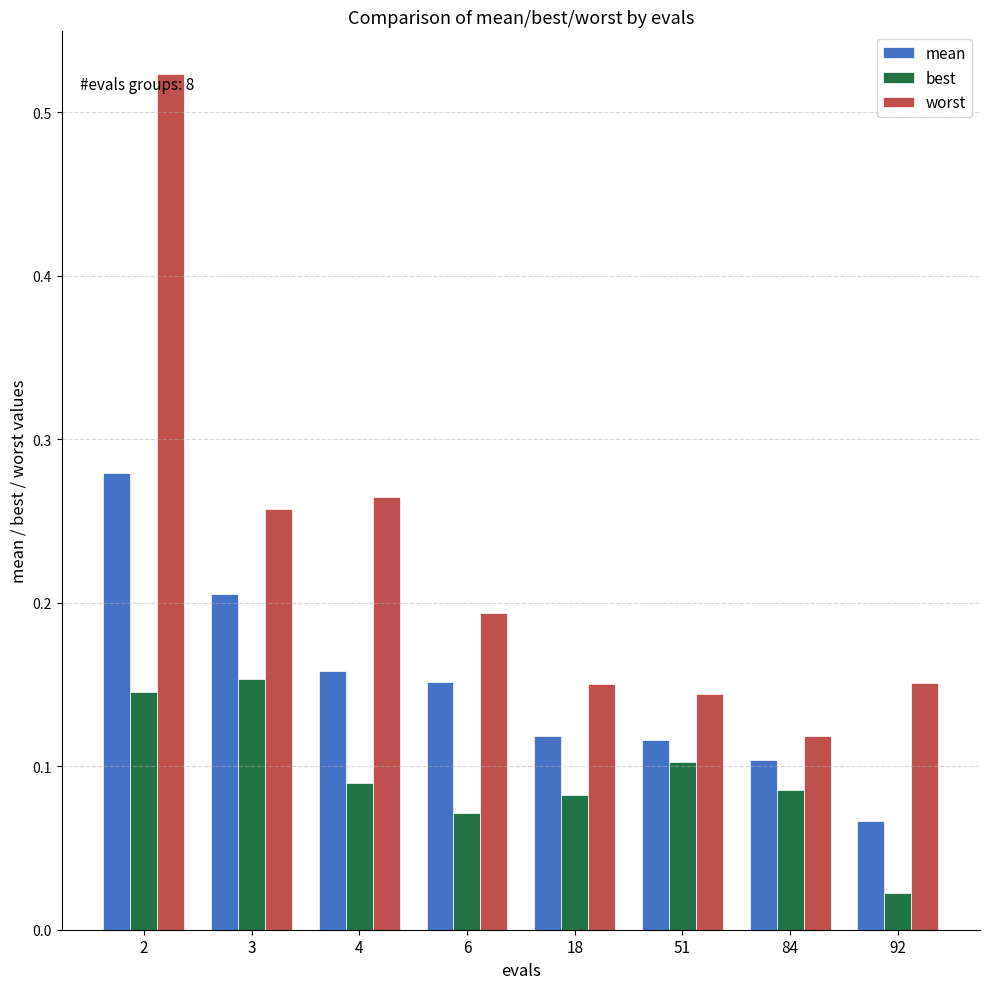

Count the number of data series in this chart.

3